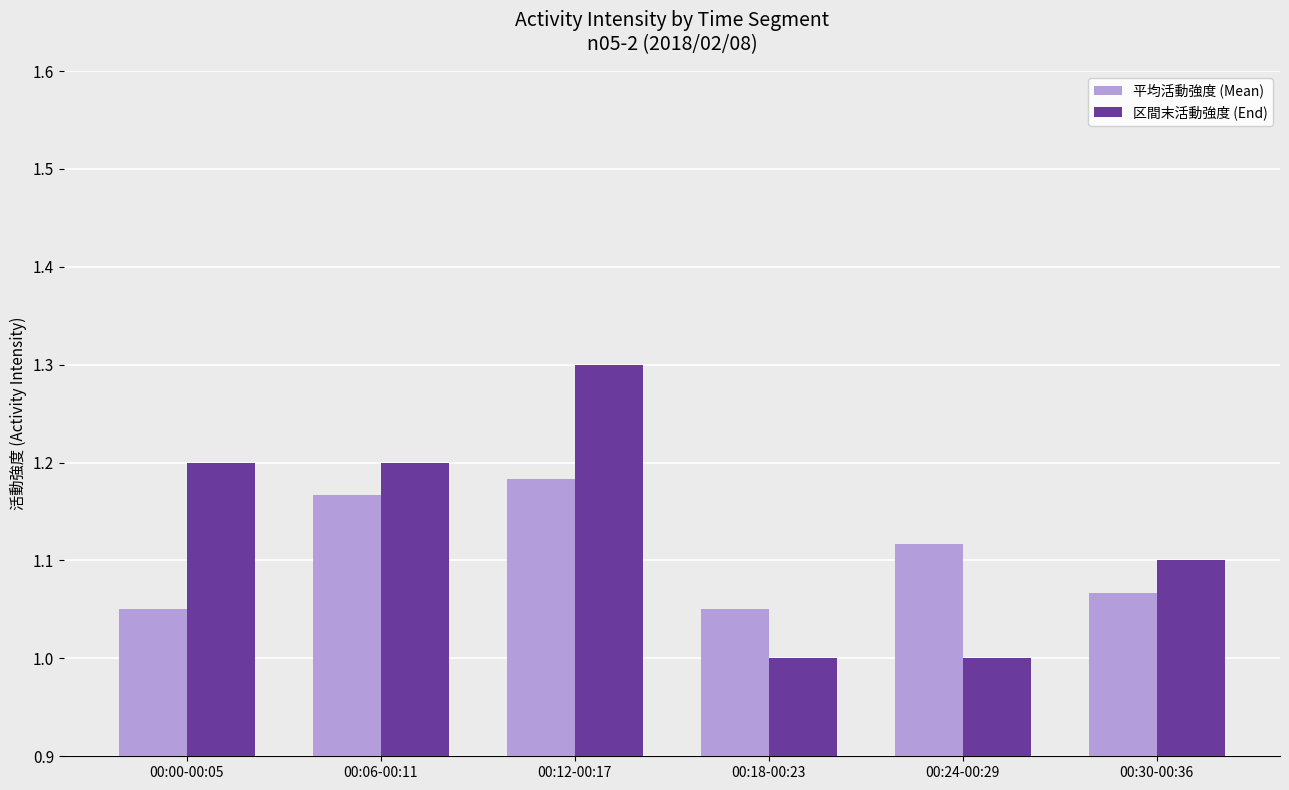

At how many categories does at least one series exceed 1?

6